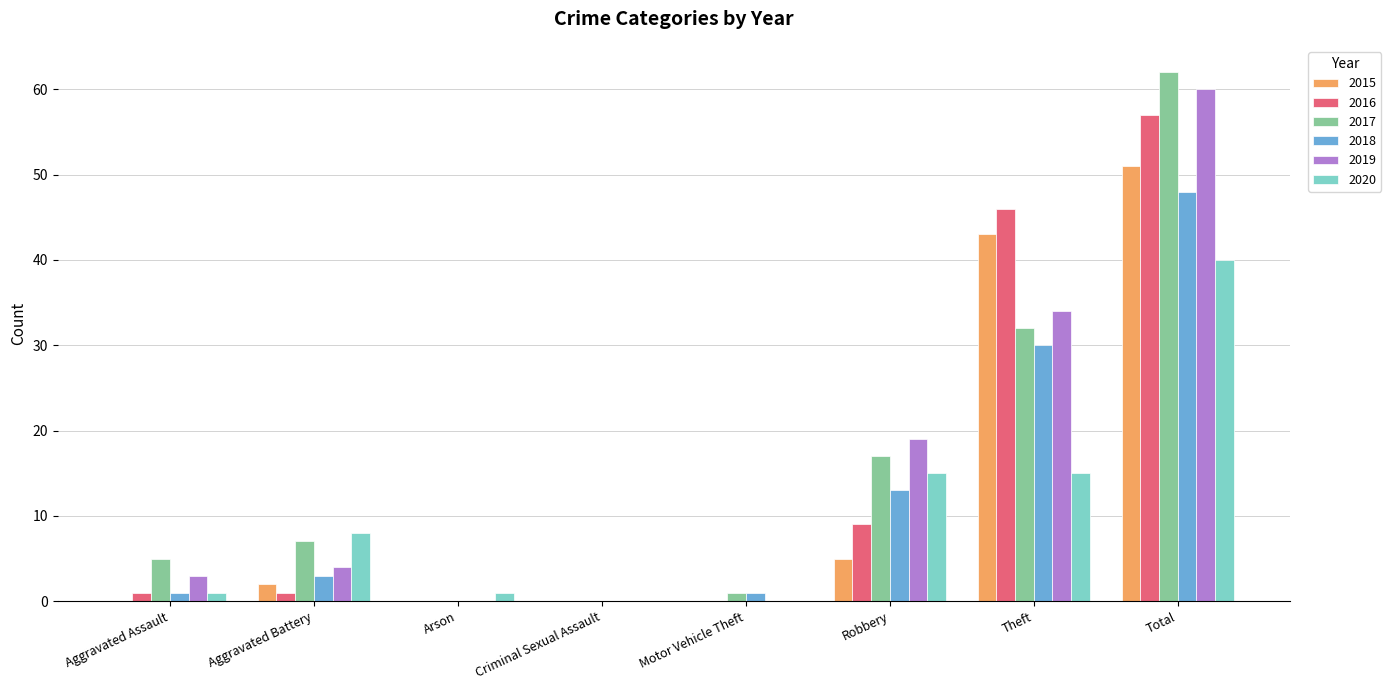

At which label is 2015 closest to 25?

Theft